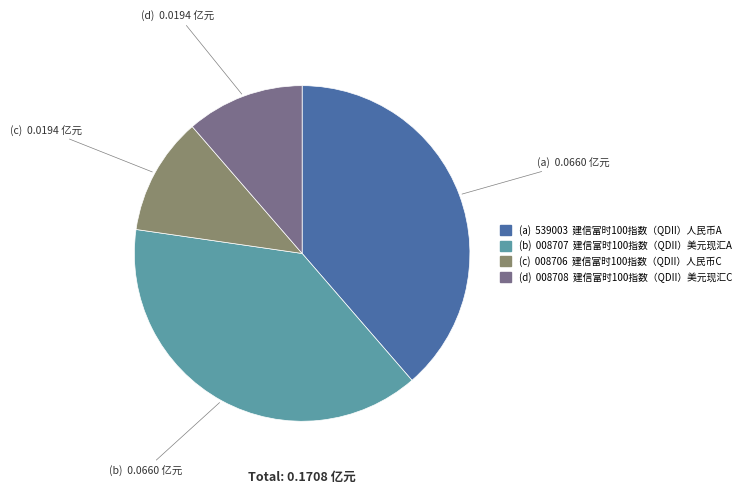

Is there any slice that represents more than half of the pie?

No